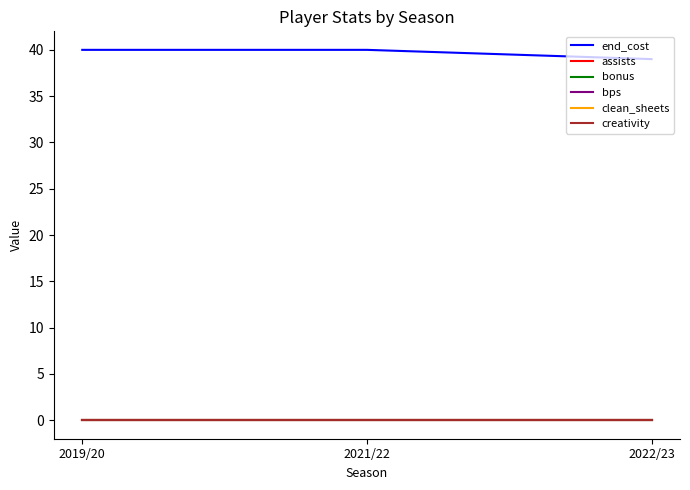

What position from the right is 2019/20?

3